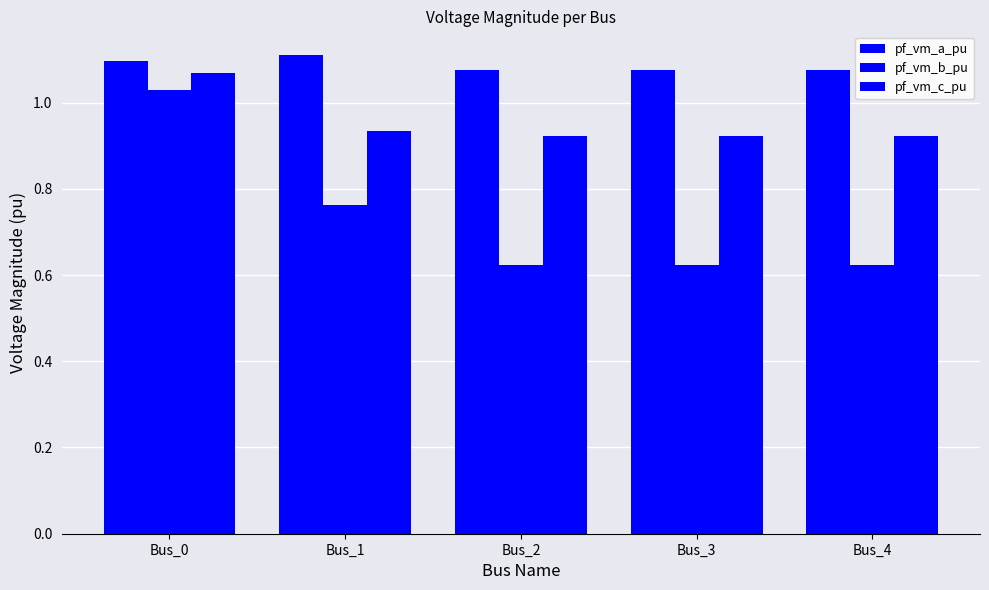

Are the bars grouped side by side (vs. stacked)?

Yes